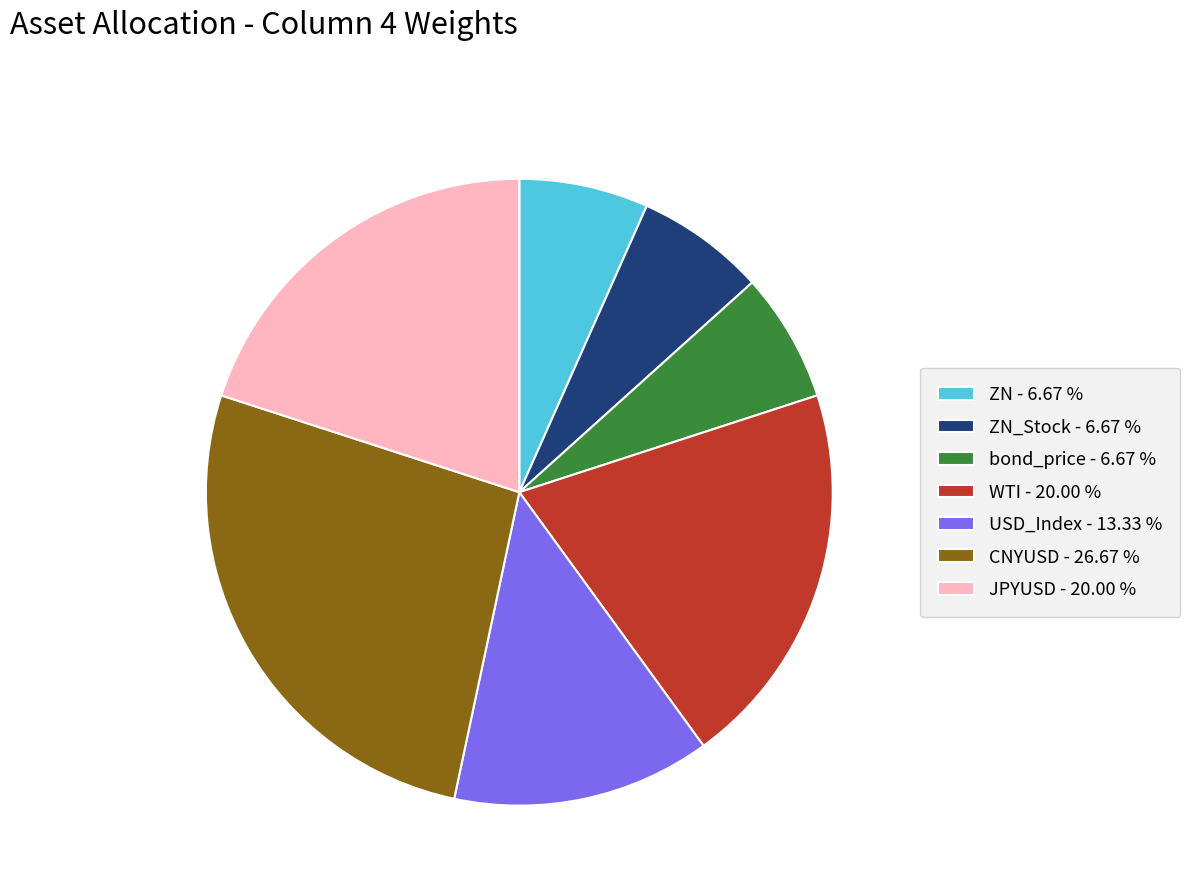

Do USD_Index - 13.33 % and ZN - 6.67 % together represent more than half of the pie?

No